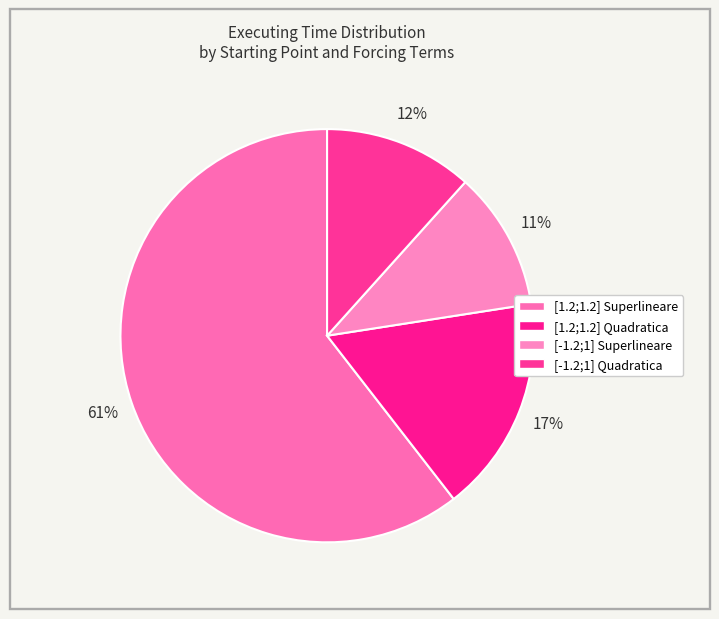

Count the number of slices in the pie.

4